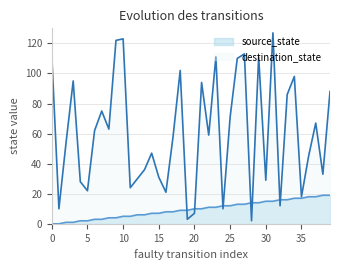

Rank the series by their average value, from lowest to highest.

source_state, destination_state